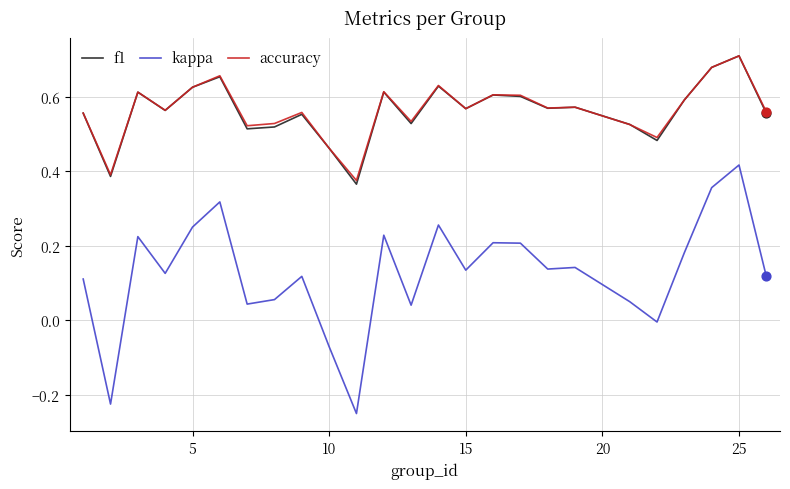

At how many categories does at least one series exceed 0?

25